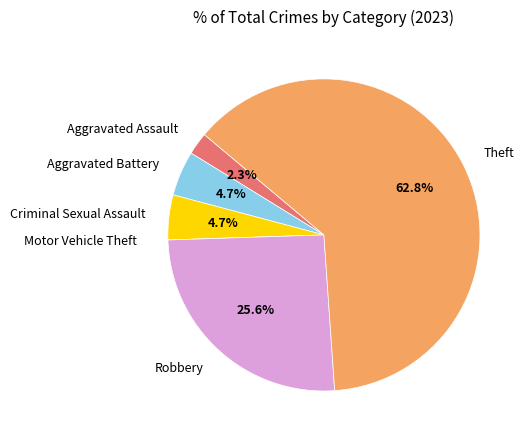

What percentage is the Theft slice, to the nearest percent?

63%